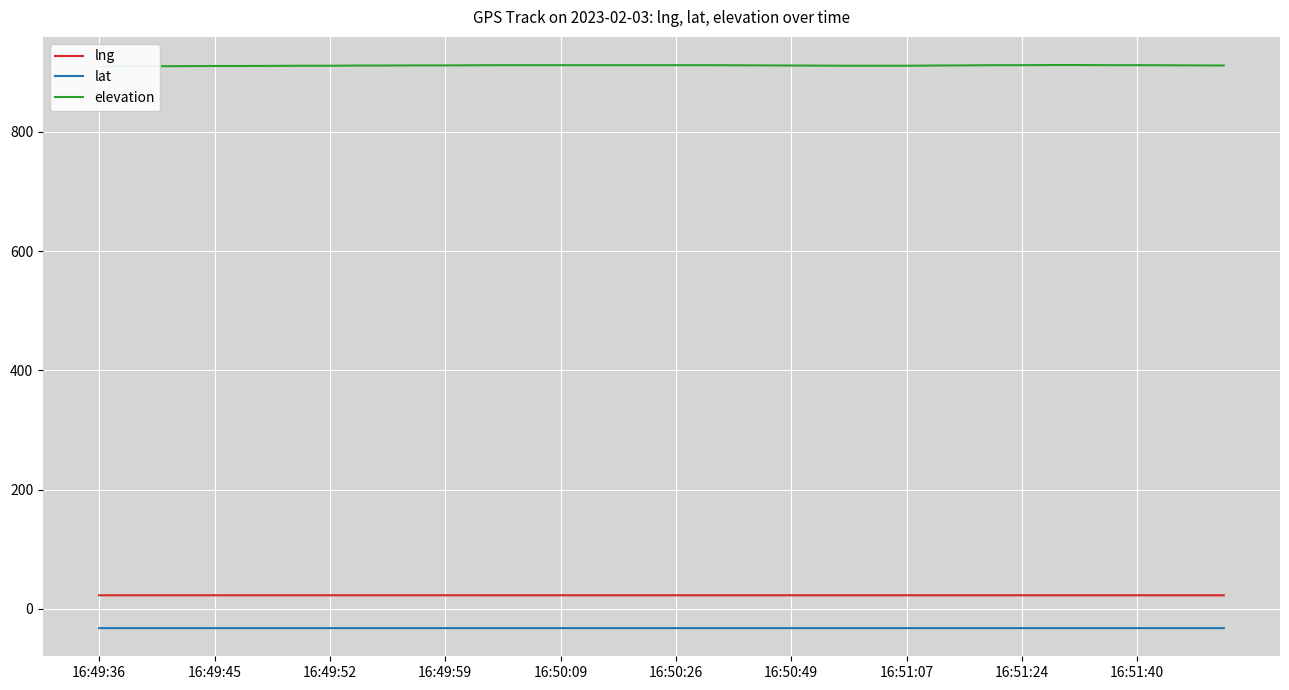

What is the lowest value of the lng series?

22.7